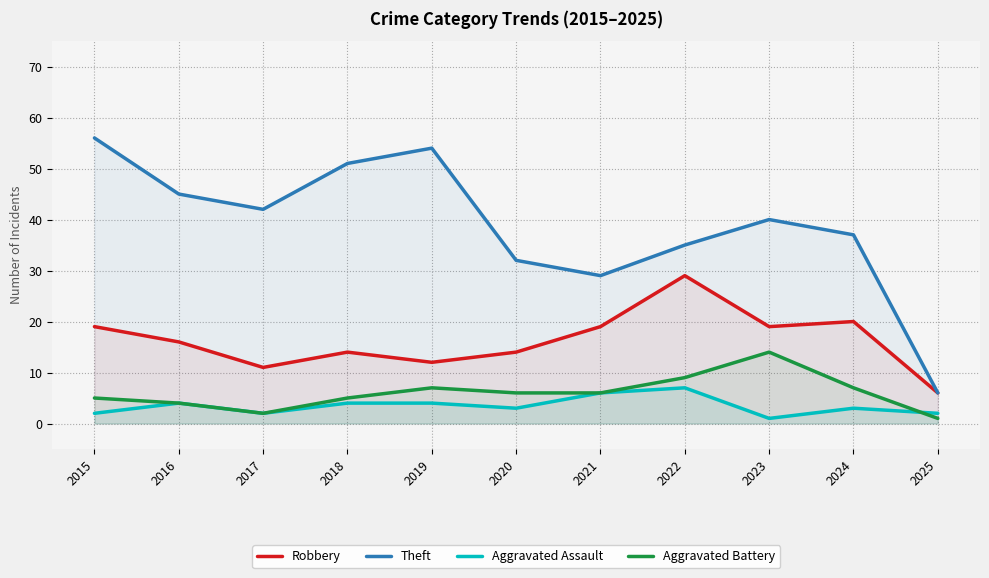

True or false: Theft has more than 0 interior local peaks.

True